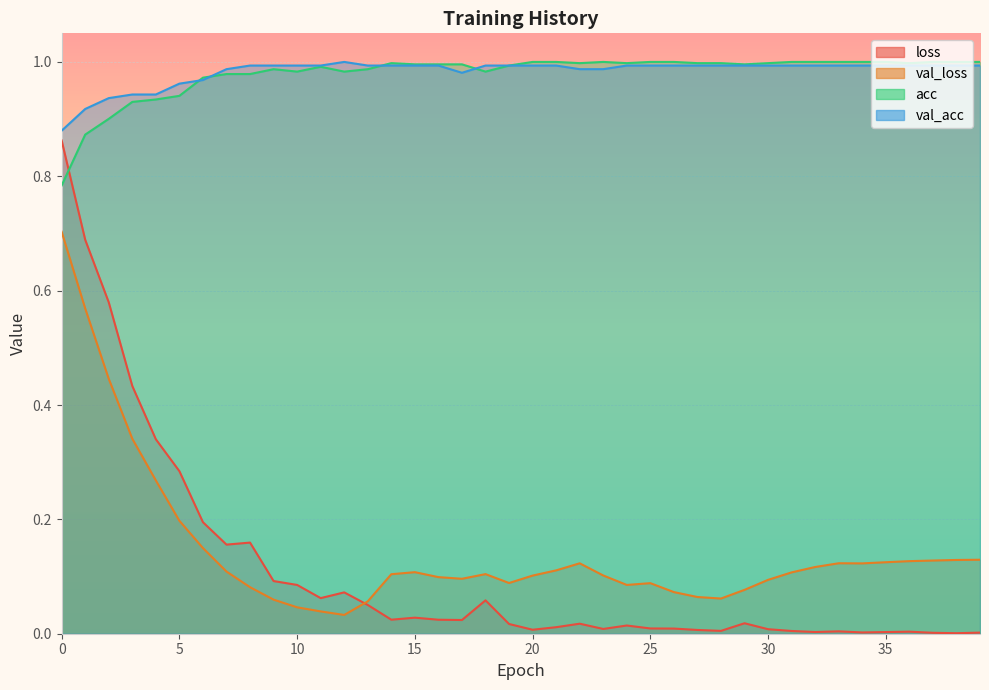

How many distinct data groups are displayed?

4